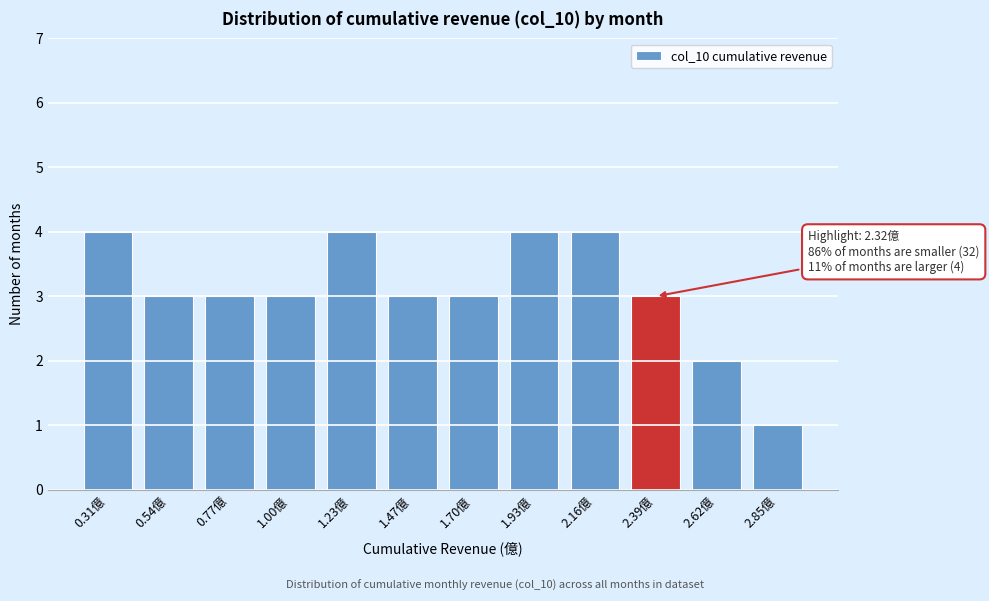

Reading right to left, transcribe all the data shown in this chart.

2.85億=1	2.62億=2	2.39億=3	2.16億=4	1.93億=4	1.70億=3	1.47億=3	1.23億=4	1.00億=3	0.77億=3	0.54億=3	0.31億=4